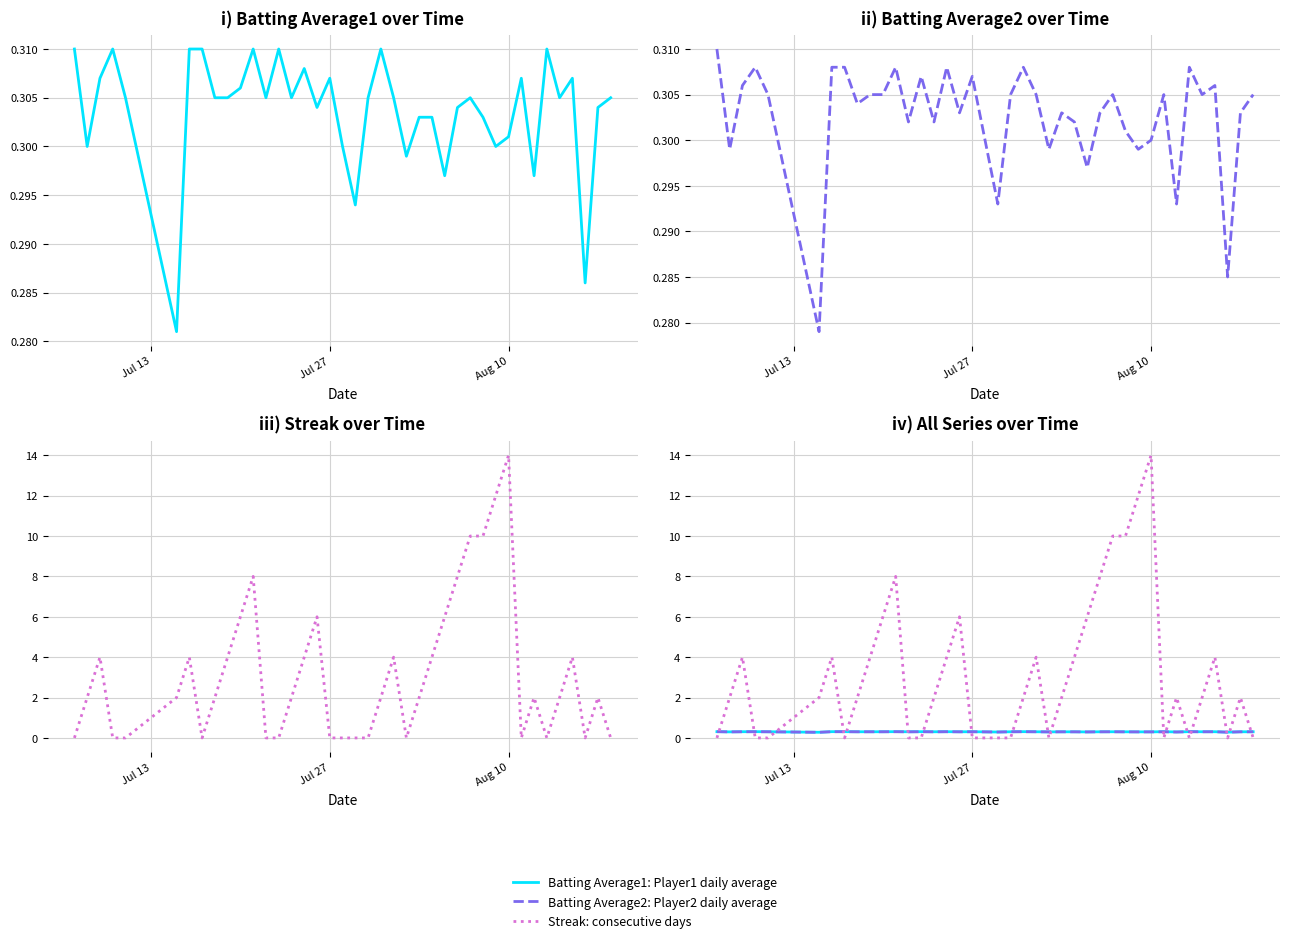

How many Batting Average2 values are between 0 and 1?

40